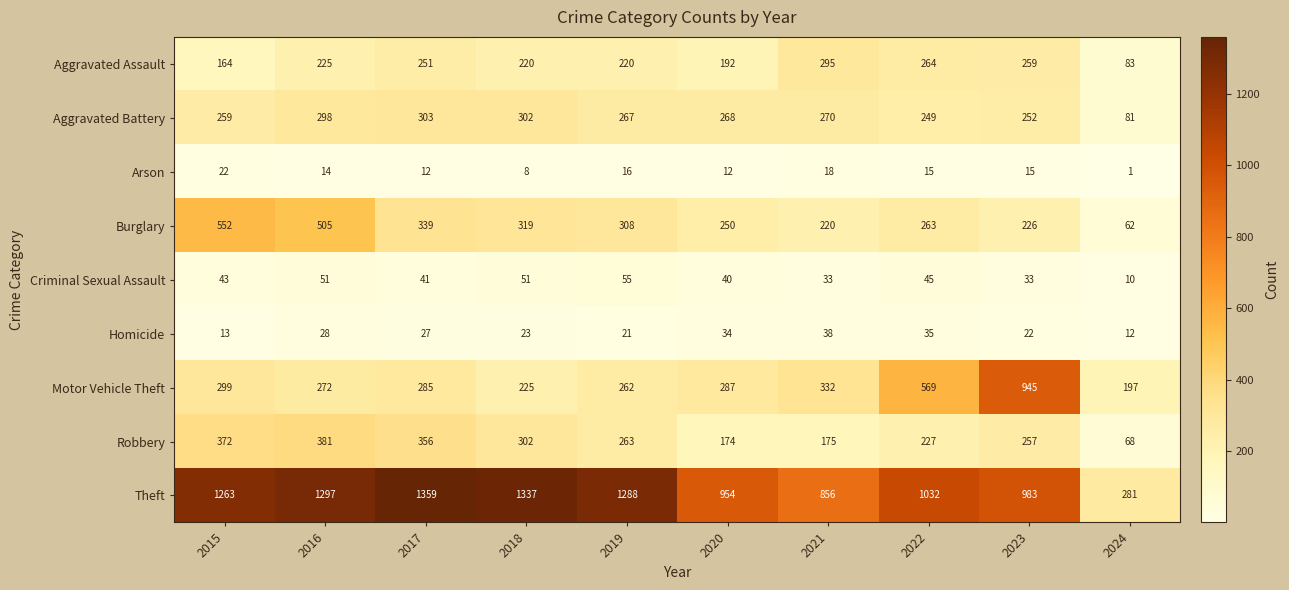

At which label is Motor Vehicle Theft closest to 571?

2022